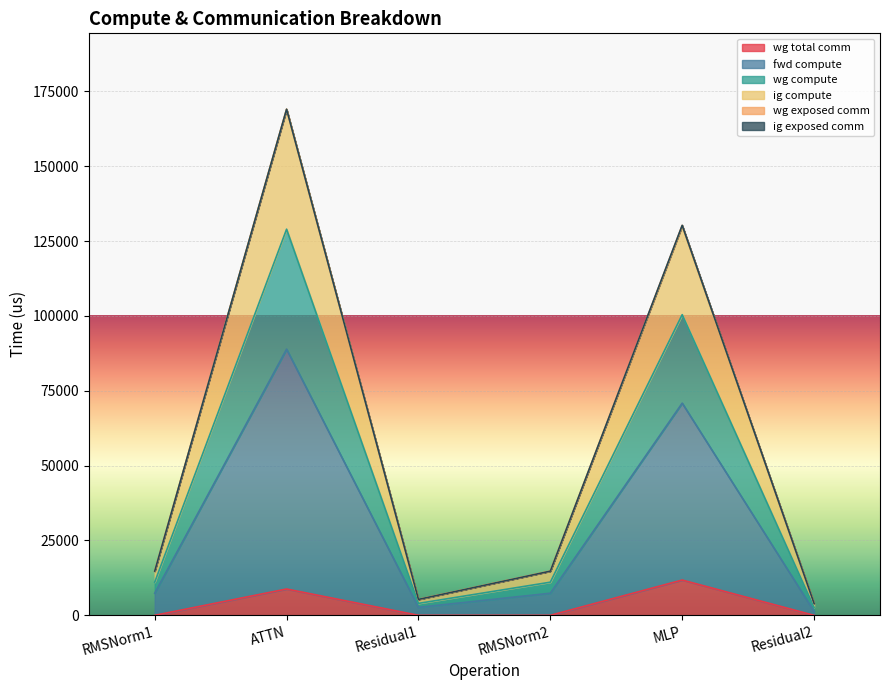

List the series in order of their peak value, lowest first.

wg total comm, fwd compute, wg compute, ig compute